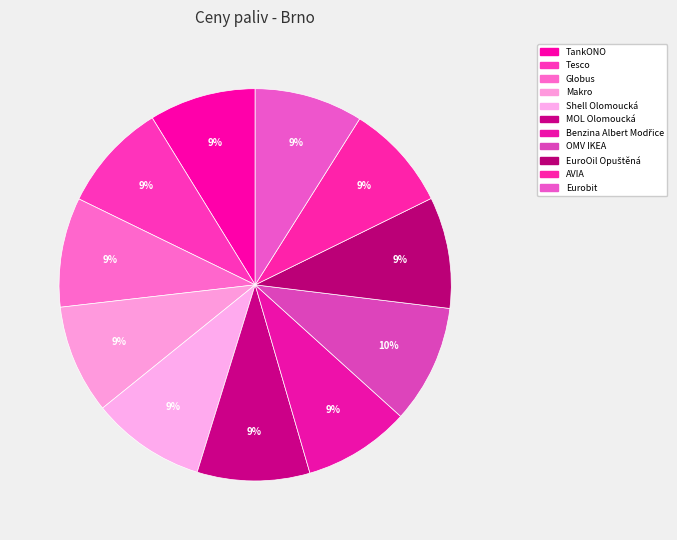

What percentage is the AVIA slice, to the nearest percent?

9%